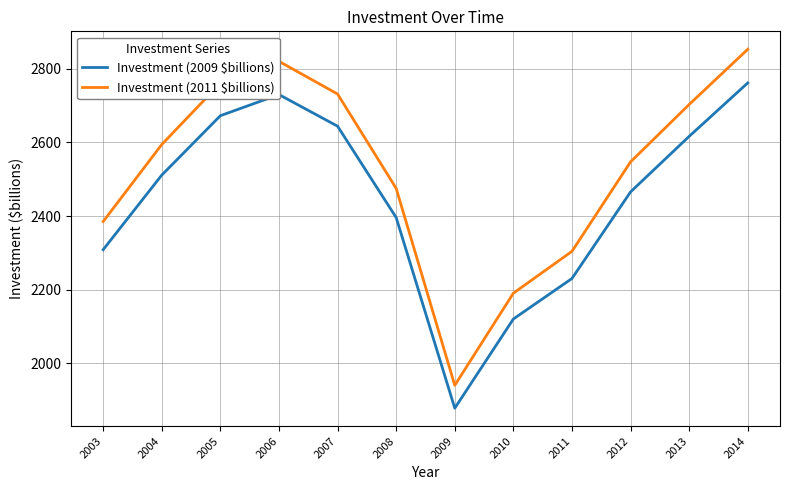

Reading left to right, what are all the values shown in this chart?

Investment (2009 $billions): 2003=2308.7	2004=2511.3	2005=2672.6	2006=2730.0	2007=2644.1	2008=2396.0	2009=1878.1	2010=2120.4	2011=2230.4	2012=2465.7	2013=2616.5	2014=2761.7
Investment (2011 $billions): 2003=2385.0	2004=2594.3	2005=2761.0	2006=2820.3	2007=2731.5	2008=2475.2	2009=1940.2	2010=2190.5	2011=2304.2	2012=2547.2	2013=2703.0	2014=2853.0